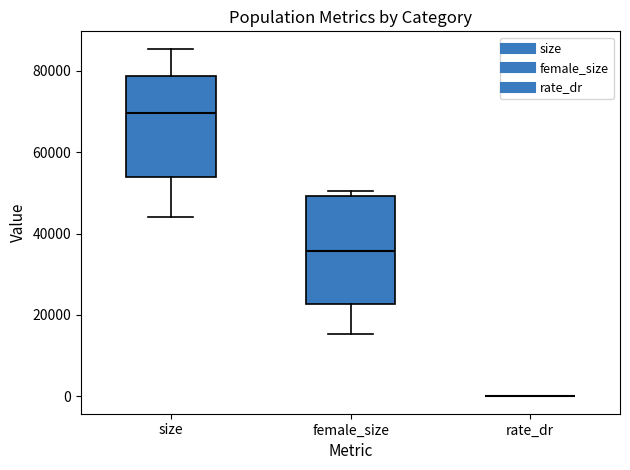

Reading left to right, transcribe this box plot: for each box, give where its median line is, the range the box spans, and where its two whiskers end, as read against the y-axis. The values are not printed on the chart, so give them approximately, as read against the axis.

size: median 70000, box 54000 to 78000, whiskers 44000 to 86000
female_size: median 36000, box 22000 to 50000, whiskers 16000 to 50000 (just above the box's upper edge)
rate_dr: box collapsed to a line at 0, whiskers 0 to 0